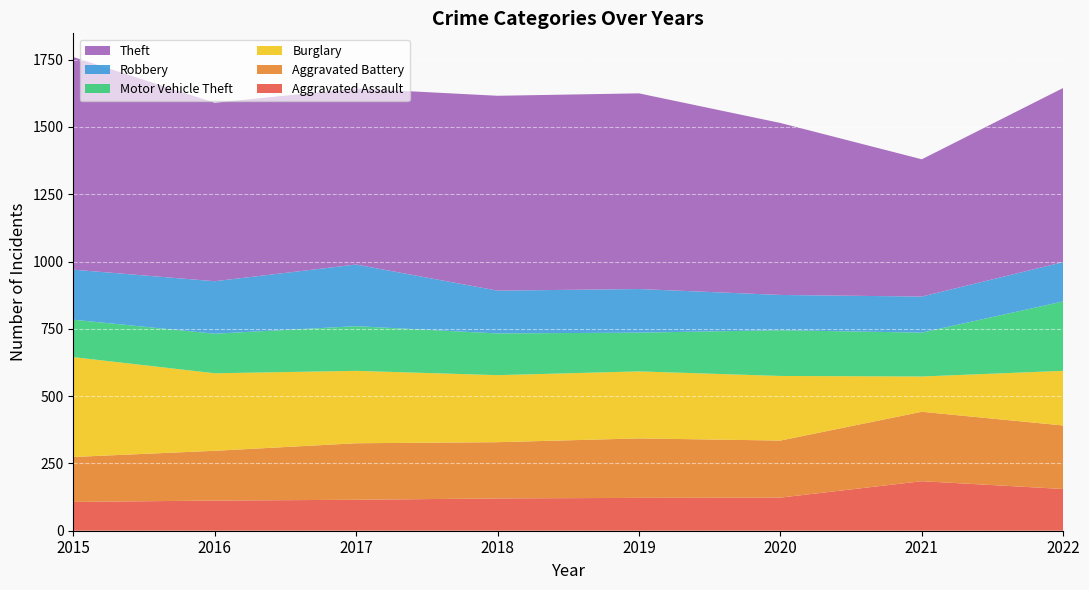

Reading left to right, list all the values displayed in this chart.

Aggravated Assault: 107	112	115	120	122	123	184	155
Aggravated Battery: 167	185	210	209	221	212	258	236
Burglary: 371	288	269	249	249	240	131	203
Motor Vehicle Theft: 139	147	166	155	144	170	163	258
Robbery: 186	195	229	159	162	131	134	146
Theft: 790	663	654	724	727	639	510	647